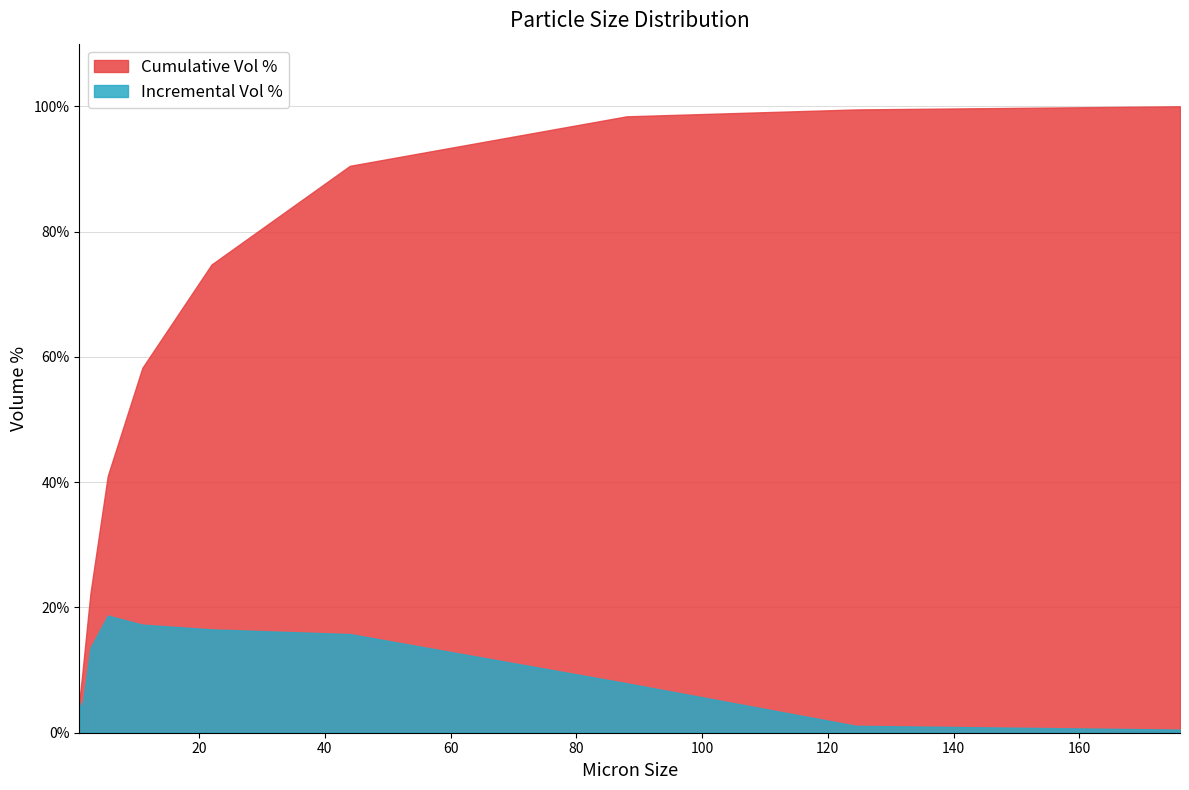

True or false: Incremental Vol % and Cumulative Vol % intersect in this chart.

False